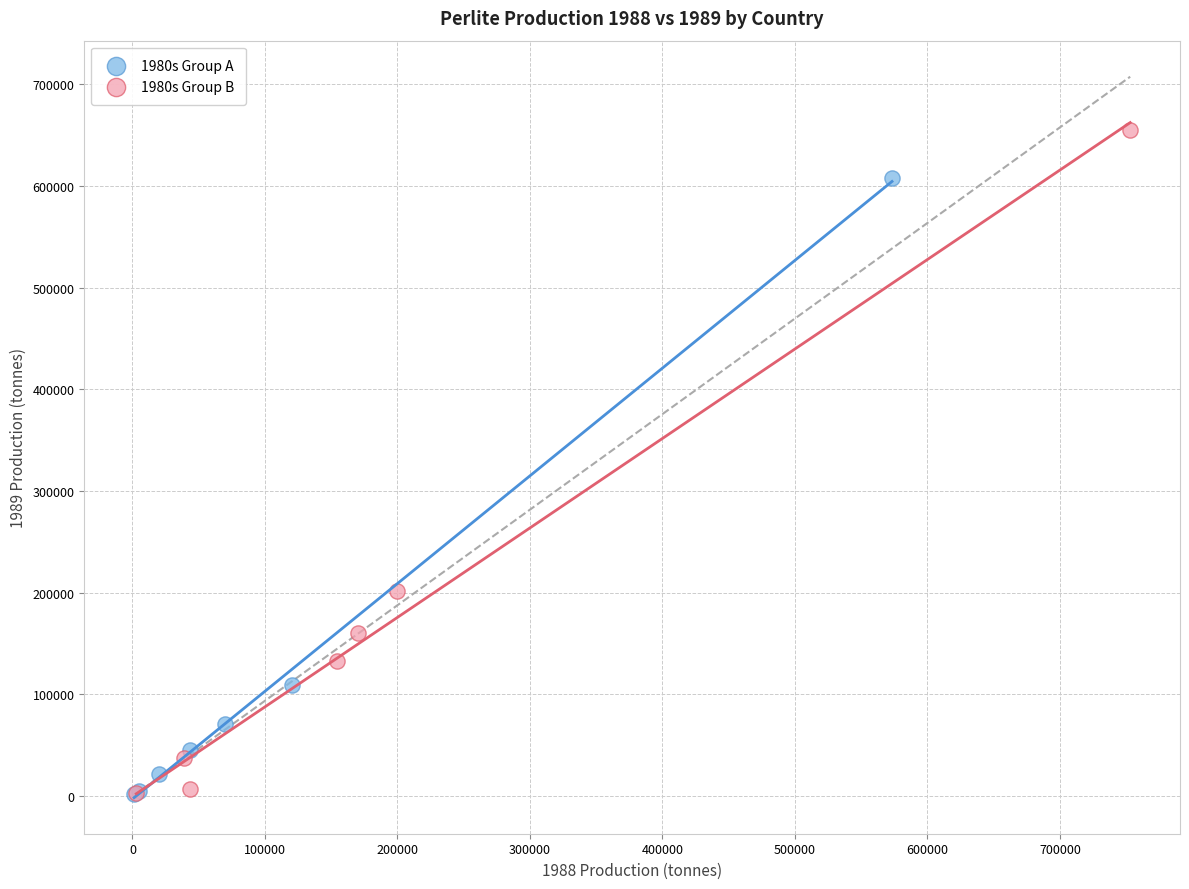

Which series has the widest spread of Y values?

1980s Group B